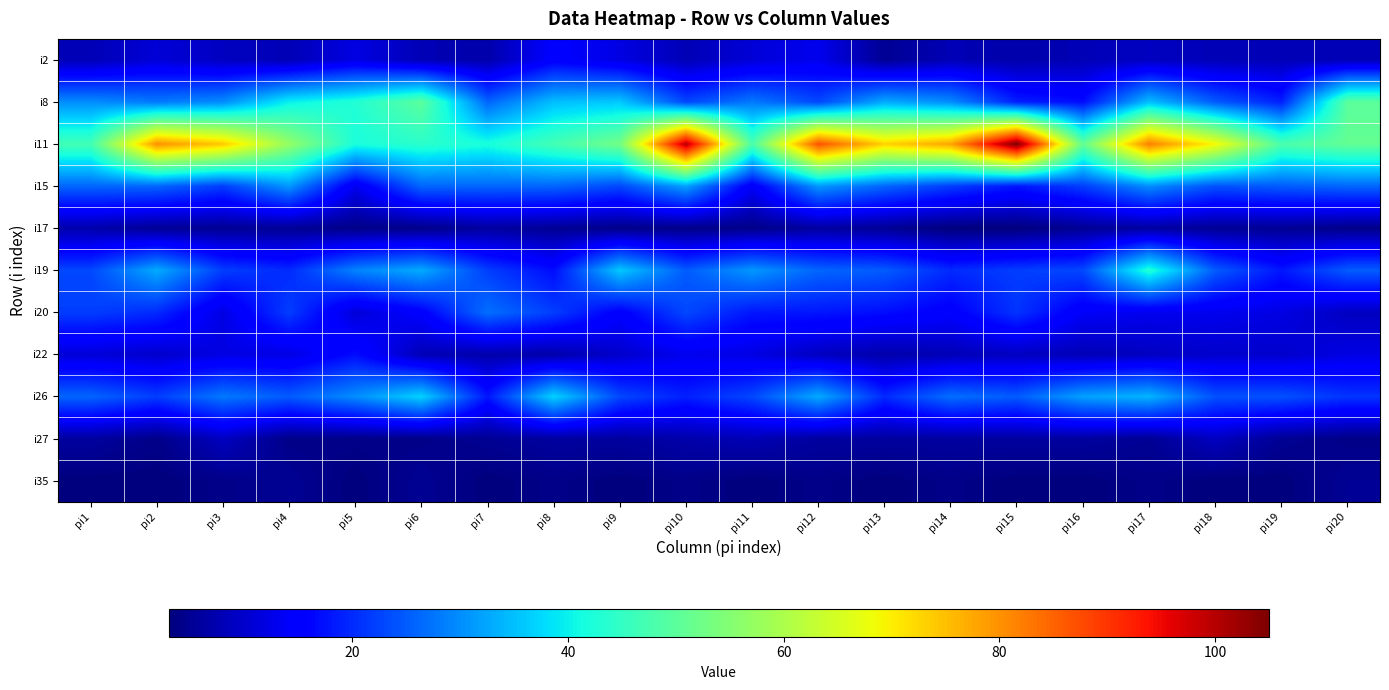

How many categories are shown in the chart?

20